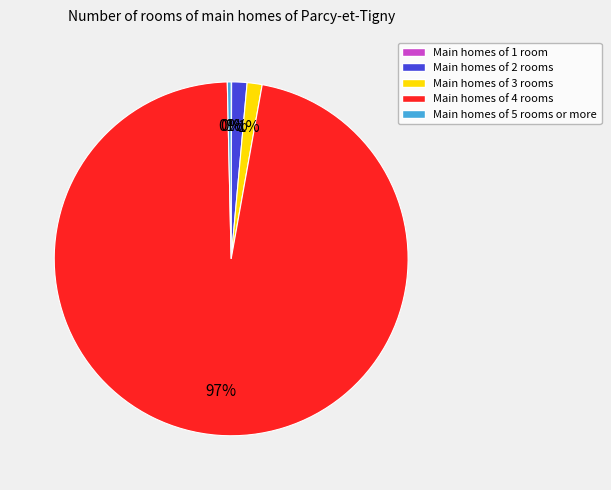

Which category has the biggest portion of the pie?

Main homes of 4 rooms